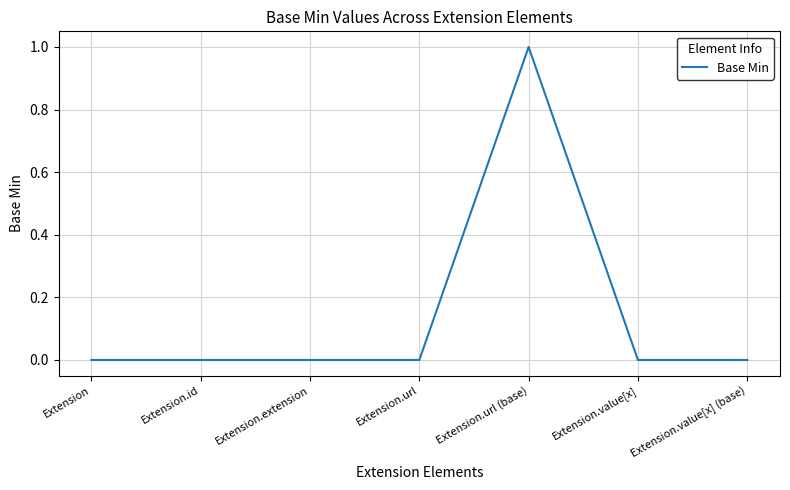

The chart shows a value of 0 at Extension.value[x]. True or false?

True